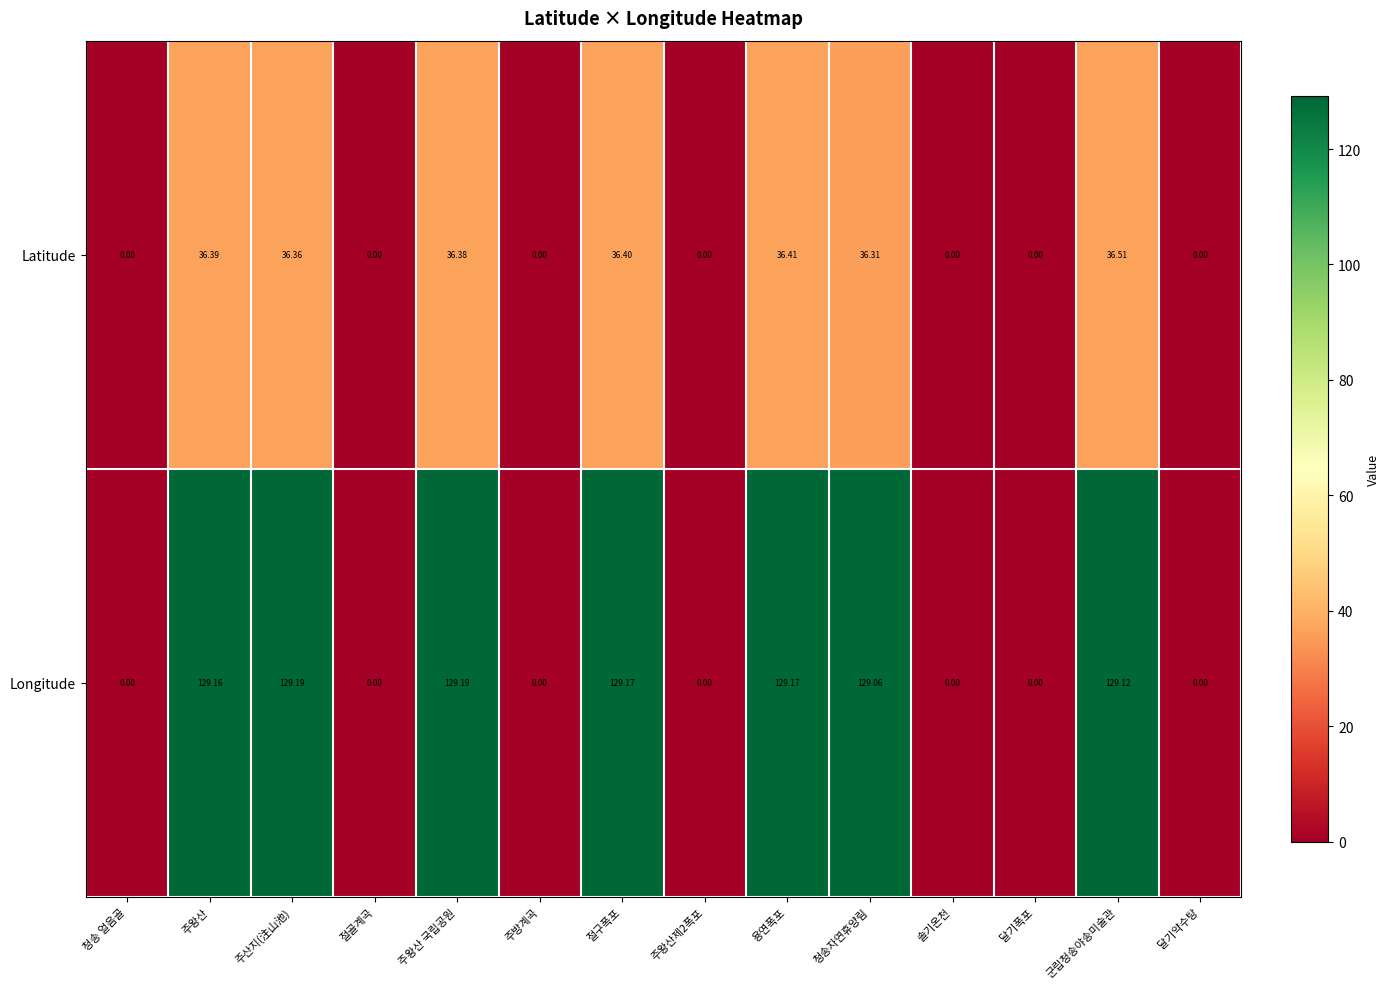

List the series in order of their peak value, highest first.

Longitude, Latitude